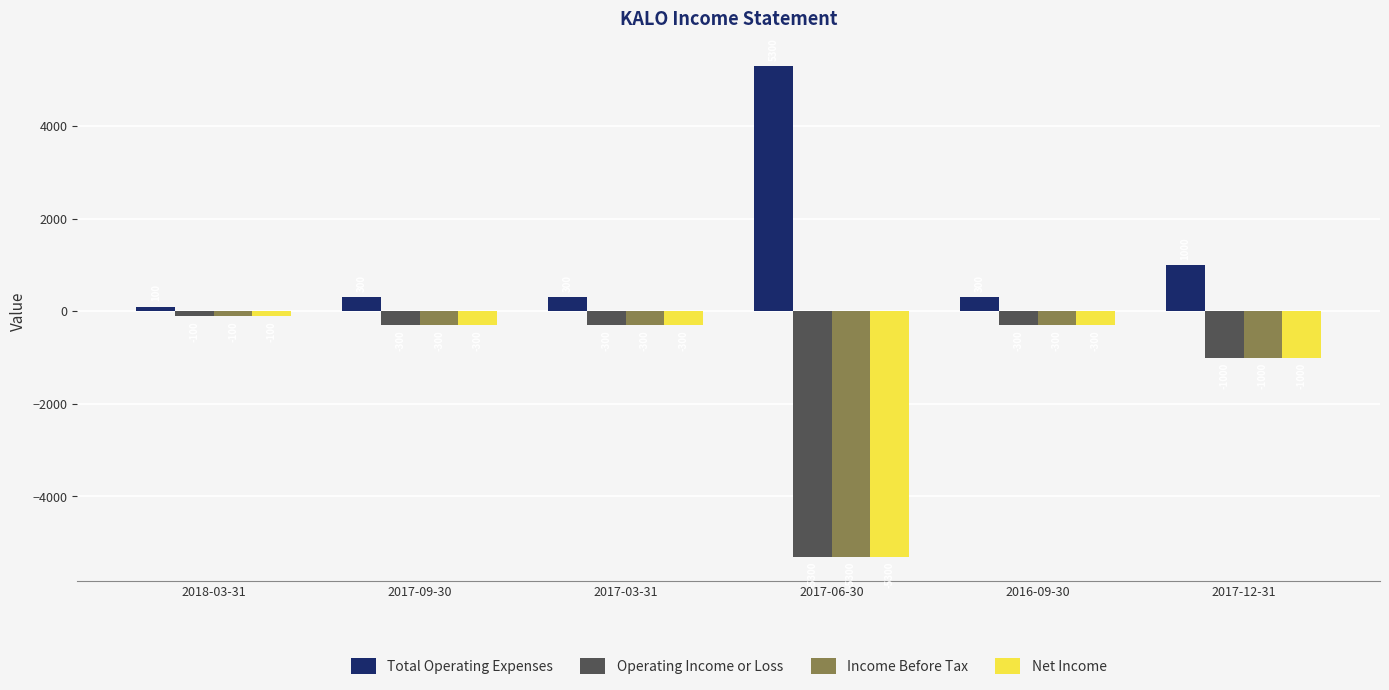

The value of Income Before Tax at 2017-09-30 is -300. True or false?

True